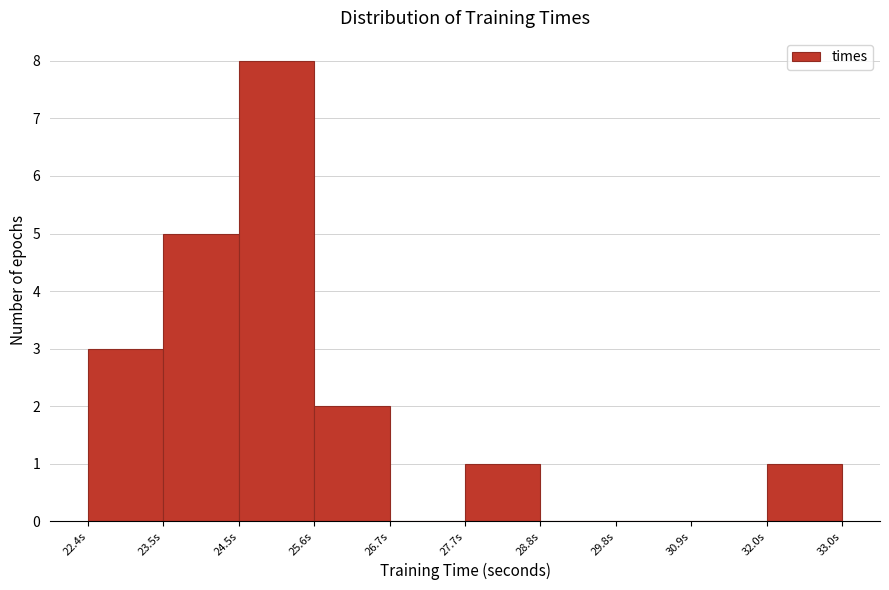

Reading left to right, list every bar in this chart as the range it spans on the x-axis followed by its height. Neither the bar edges nor the heights are printed on the chart, so give them approximately, as read against the axes.

22.4 to 23.4: 3
23.4 to 24.6: 5
24.6 to 25.6: 8
25.6 to 26.6: 2
26.6 to 27.8: 0
27.8 to 28.8: 1
28.8 to 29.8: 0
29.8 to 31.0: 0
31.0 to 32.0: 0
32.0 to 33.0: 1